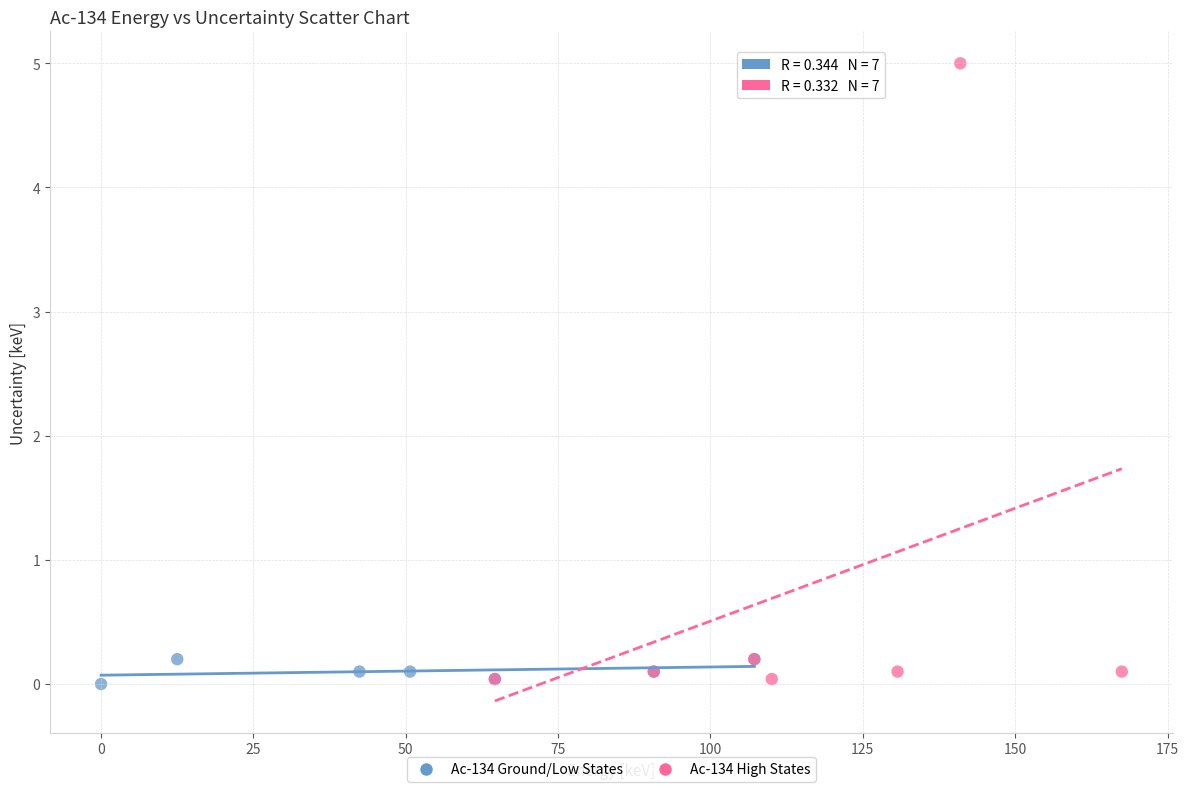

Which series has the widest spread of Y values?

Ac-134 High States